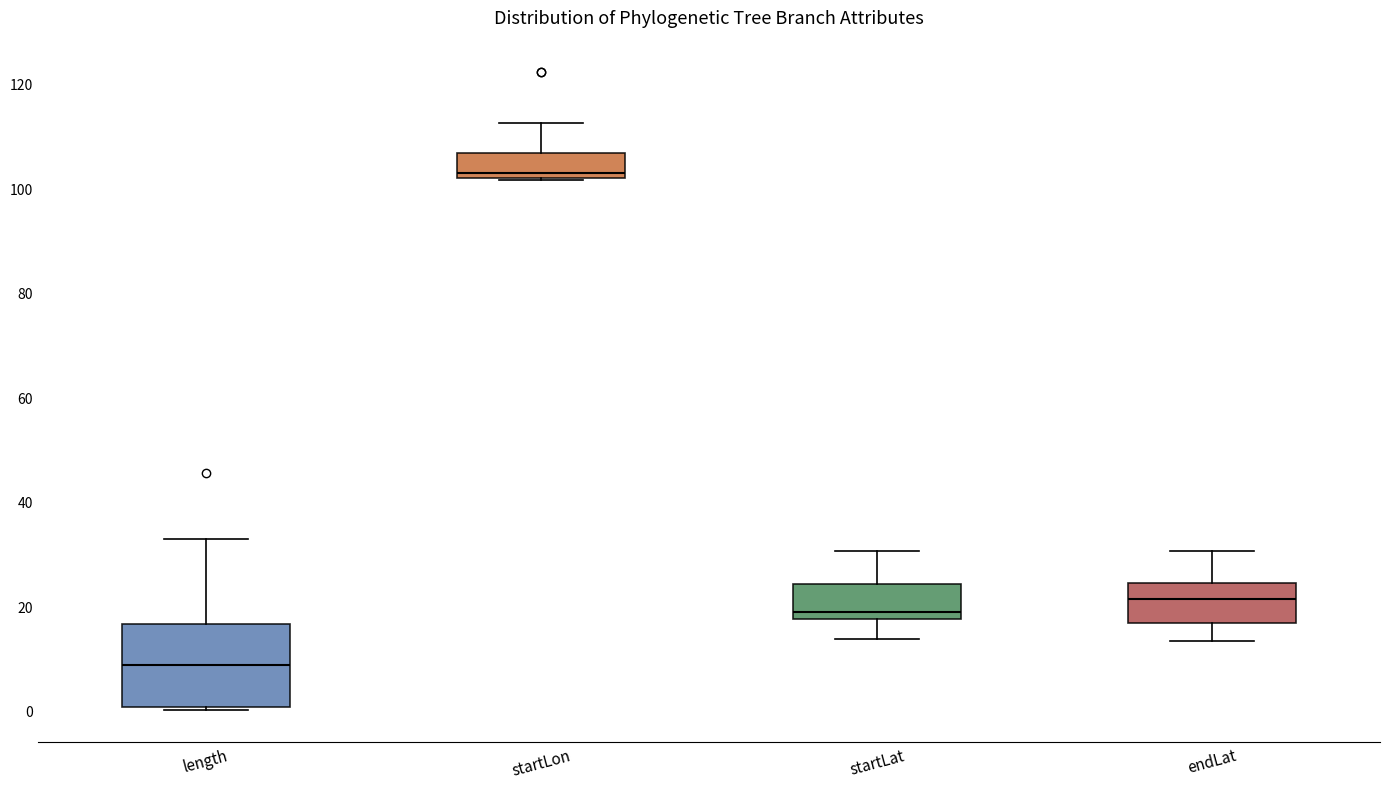

Which box's median line is the lowest?

length